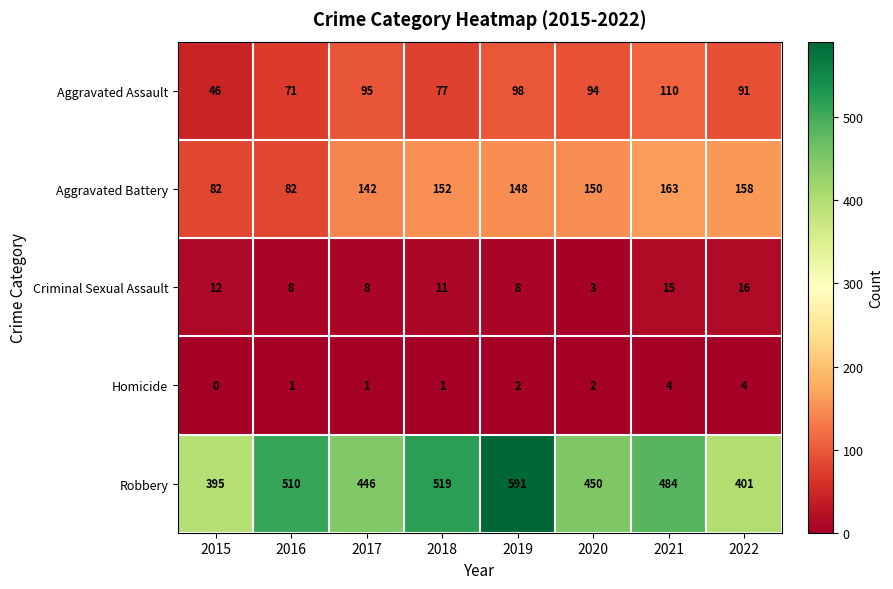

Rank the series by their maximum value, from lowest to highest.

Homicide, Criminal Sexual Assault, Aggravated Assault, Aggravated Battery, Robbery